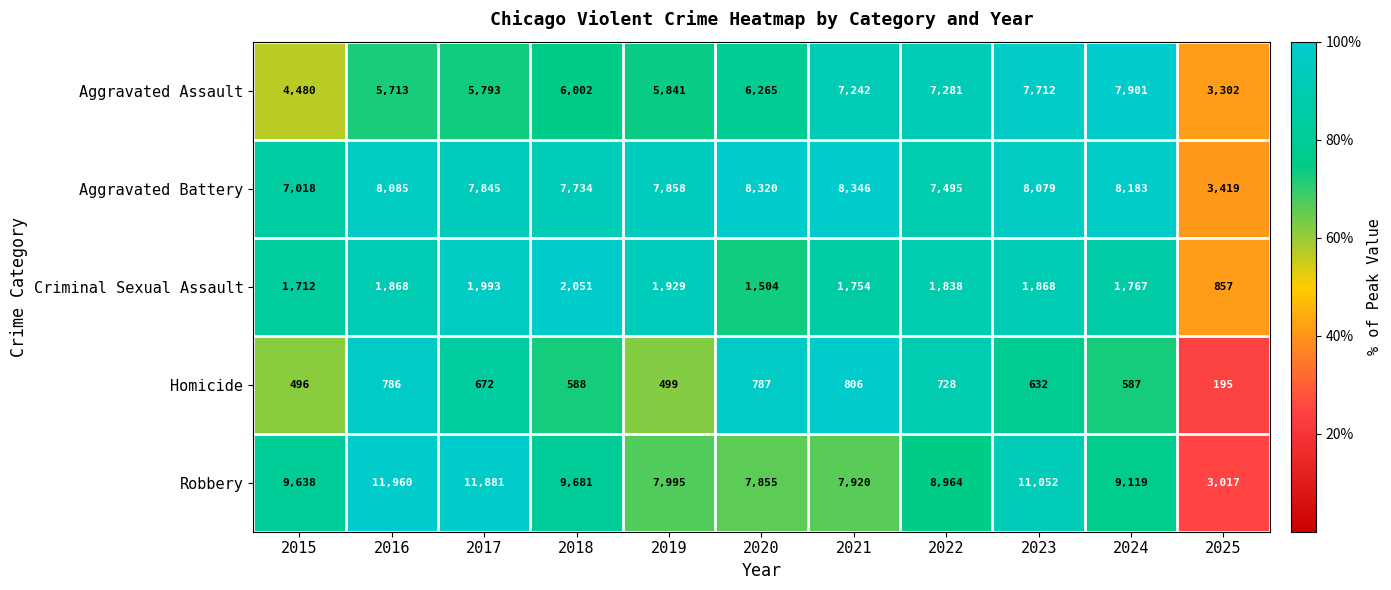

What is the maximum value shown in the chart?

11960